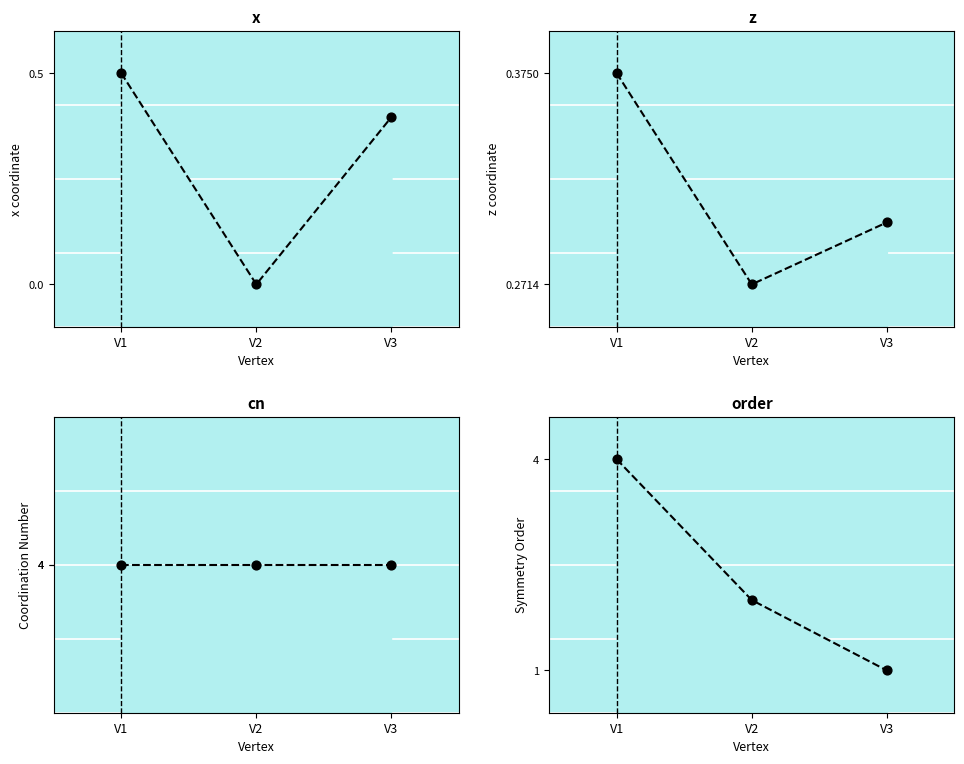

Is the value of cn at V1 greater than the value of x at V3?

Yes